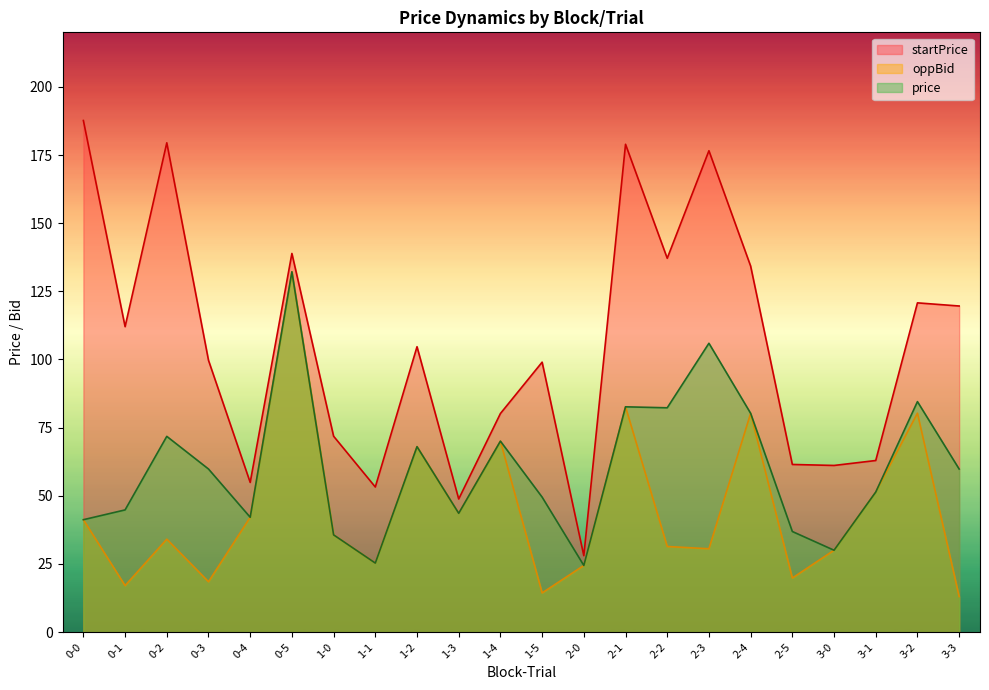

At which category does the chart reach its peak across all series?

0-0